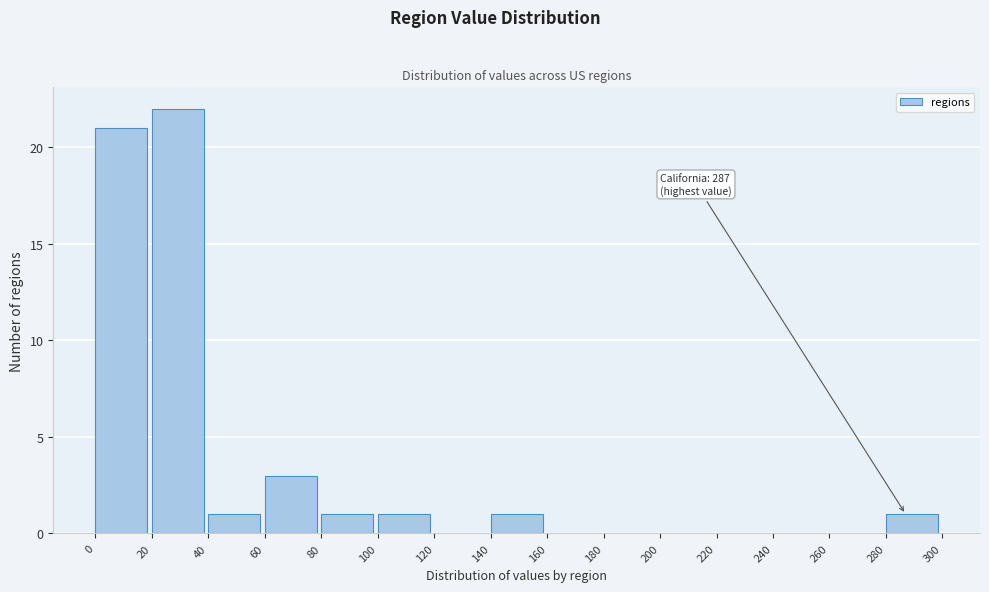

Over which range of the x-axis is the bar tallest?

20 to 40